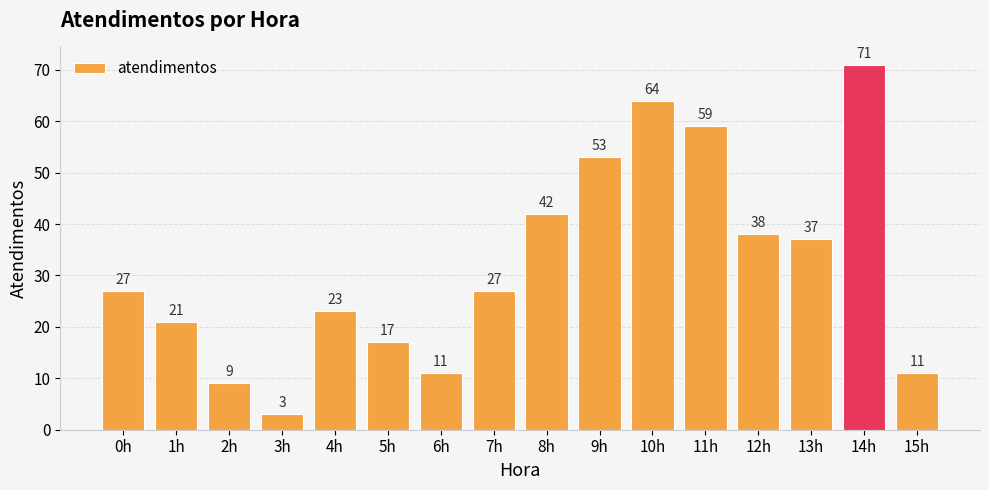

The value at 1h is 21. True or false?

True